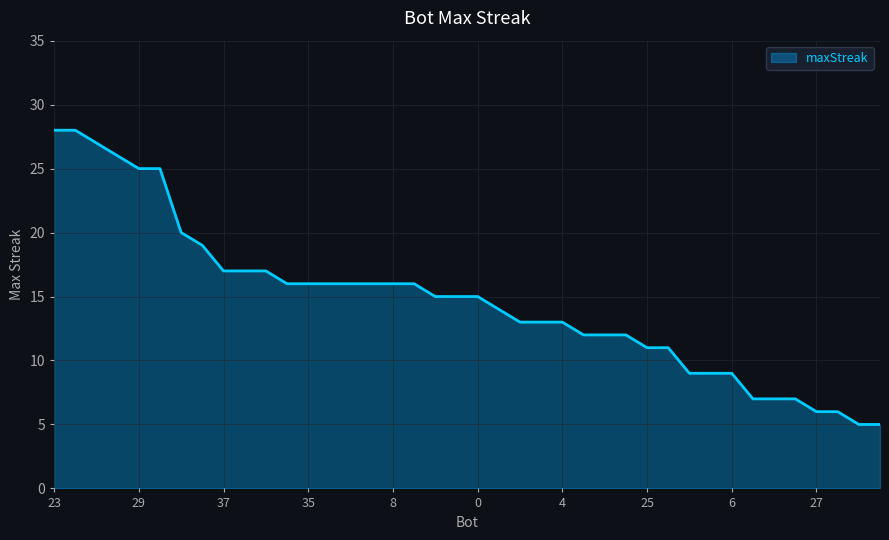

What is the greatest value displayed?

28